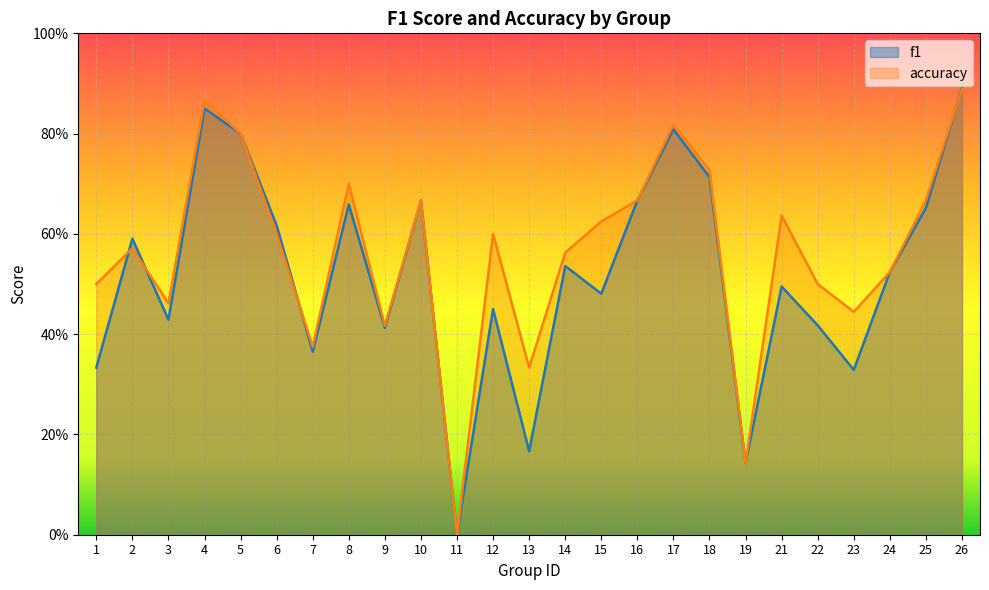

How many series are shown in this chart?

2